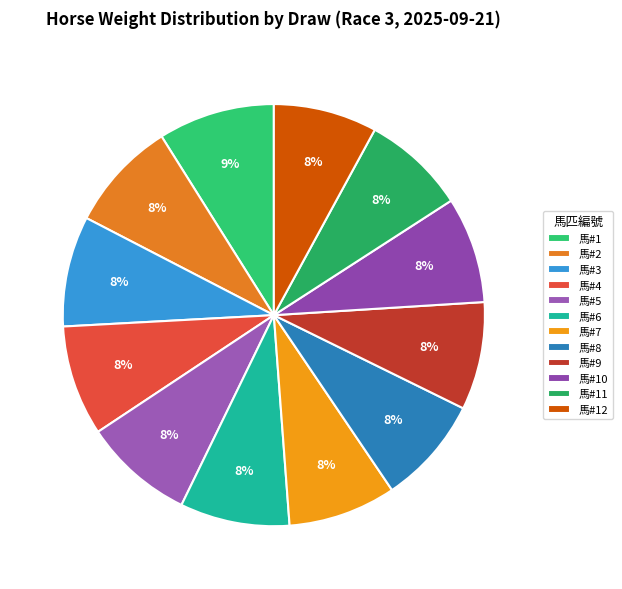

Is there a majority slice in this chart?

No